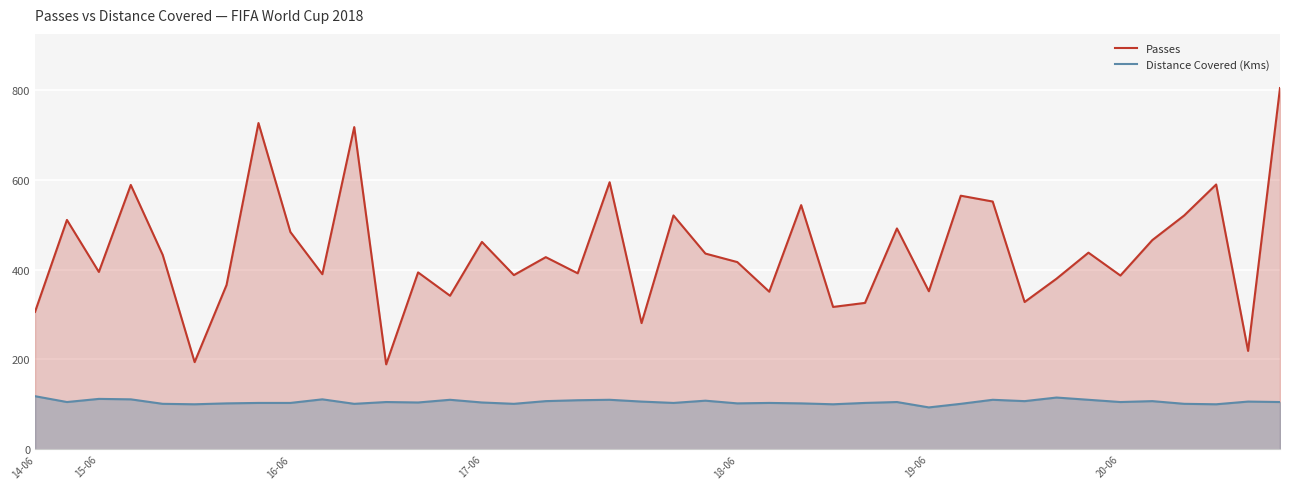

How many series are shown in this chart?

2